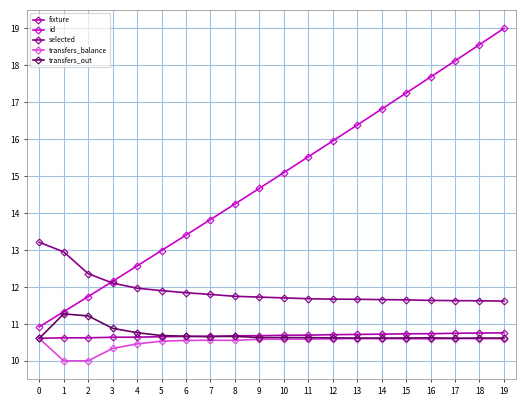

At how many categories does at least one series exceed 14?

12